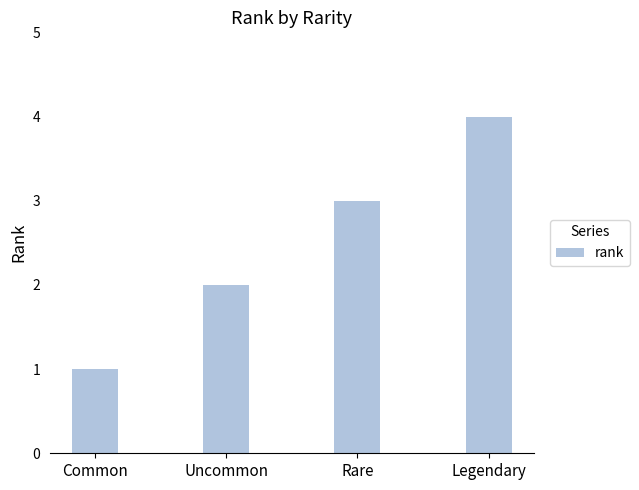

What is the label of the 2nd bar from the left?

Uncommon